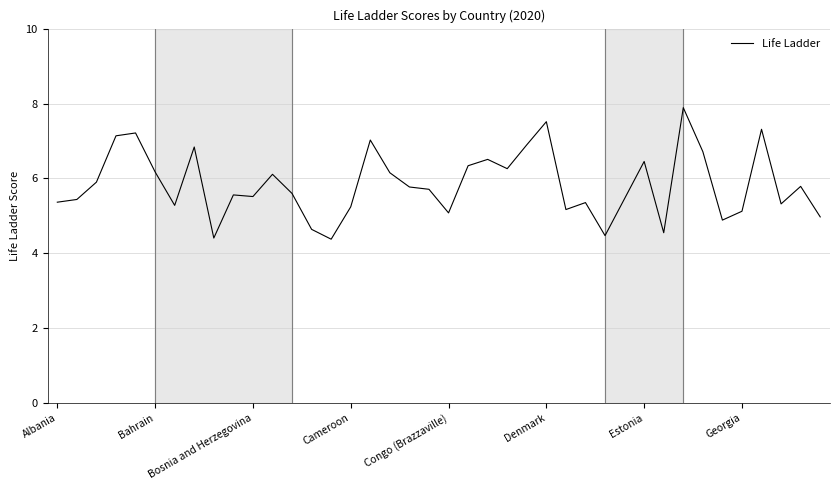

What is the difference between the maximum and minimum values?

3.5